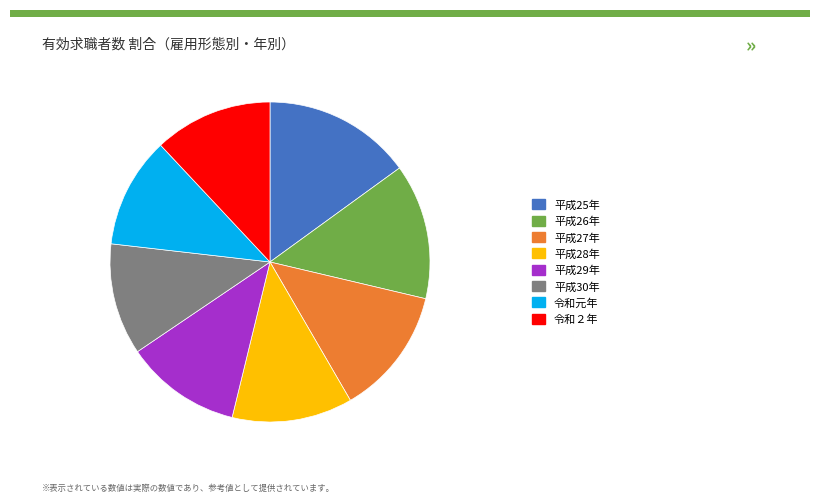

Is it true that 平成27年 is 13% of the pie?

True